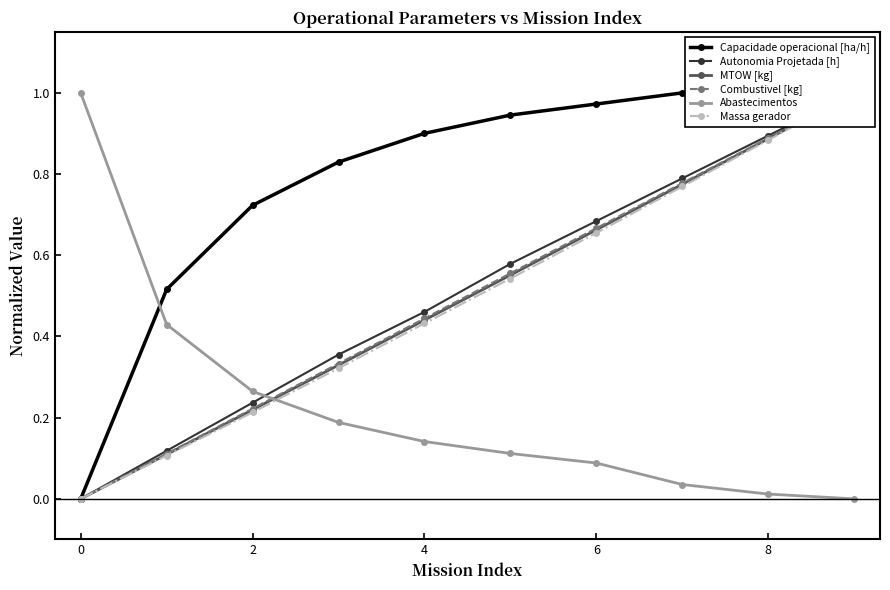

True or false: Abastecimentos has more than 0 interior local peaks.

False